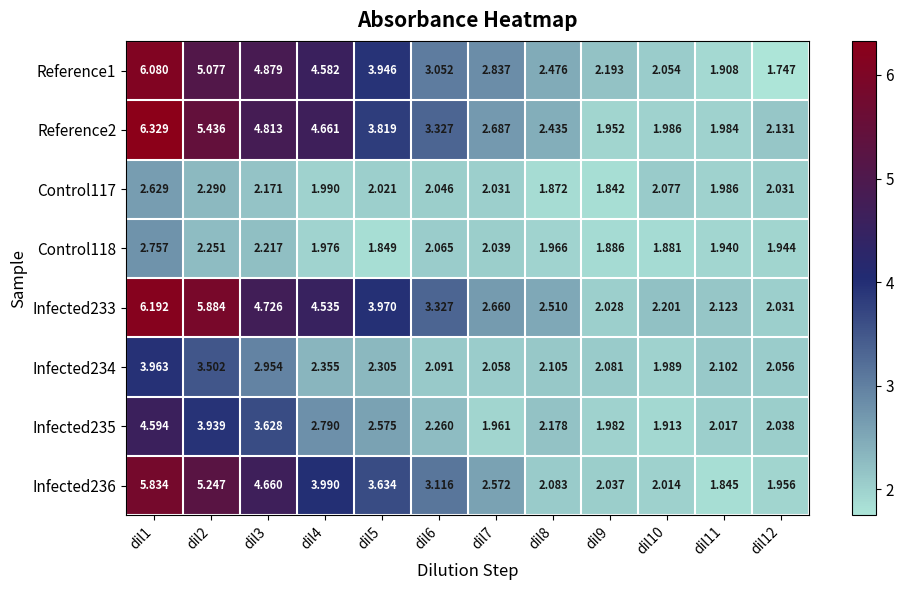

Is the value of Infected234 at dil9 greater than the value of Control118 at dil6?

Yes